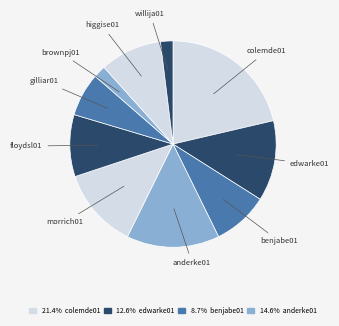

Which has a higher value, edwarke01 or benjabe01?

edwarke01